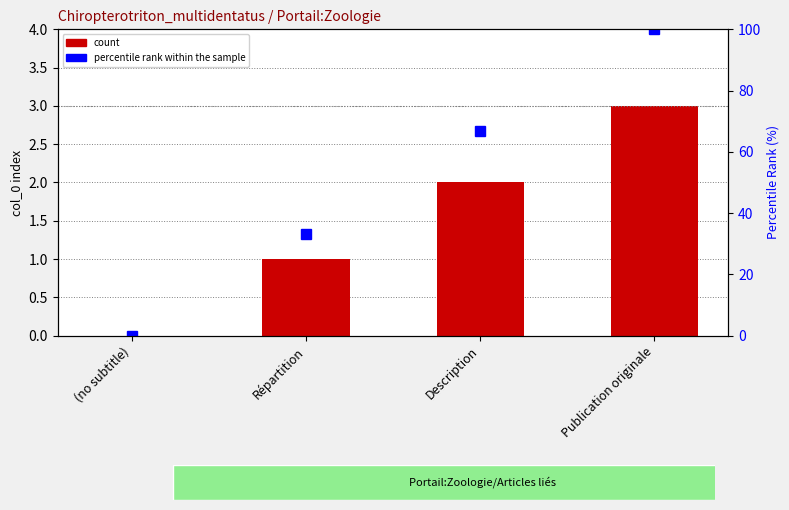

The value of percentile rank within the sample at Publication originale is 177.7. True or false?

False